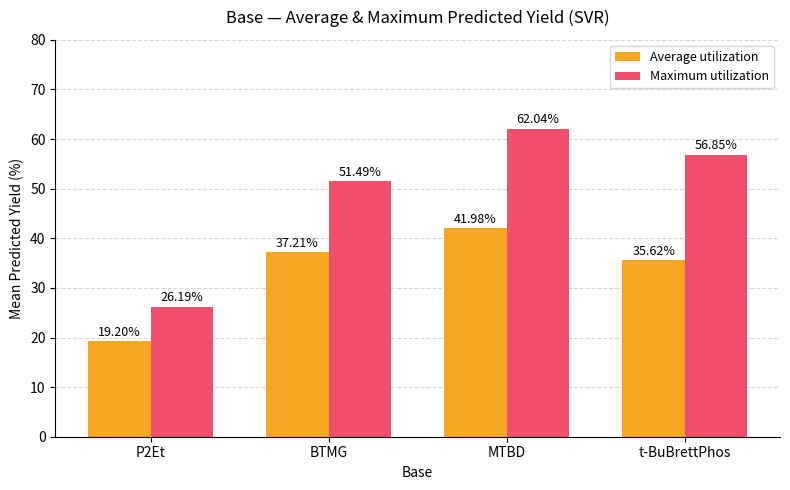

What is the value of the Average utilization bar at the 2nd from the left?

37.2